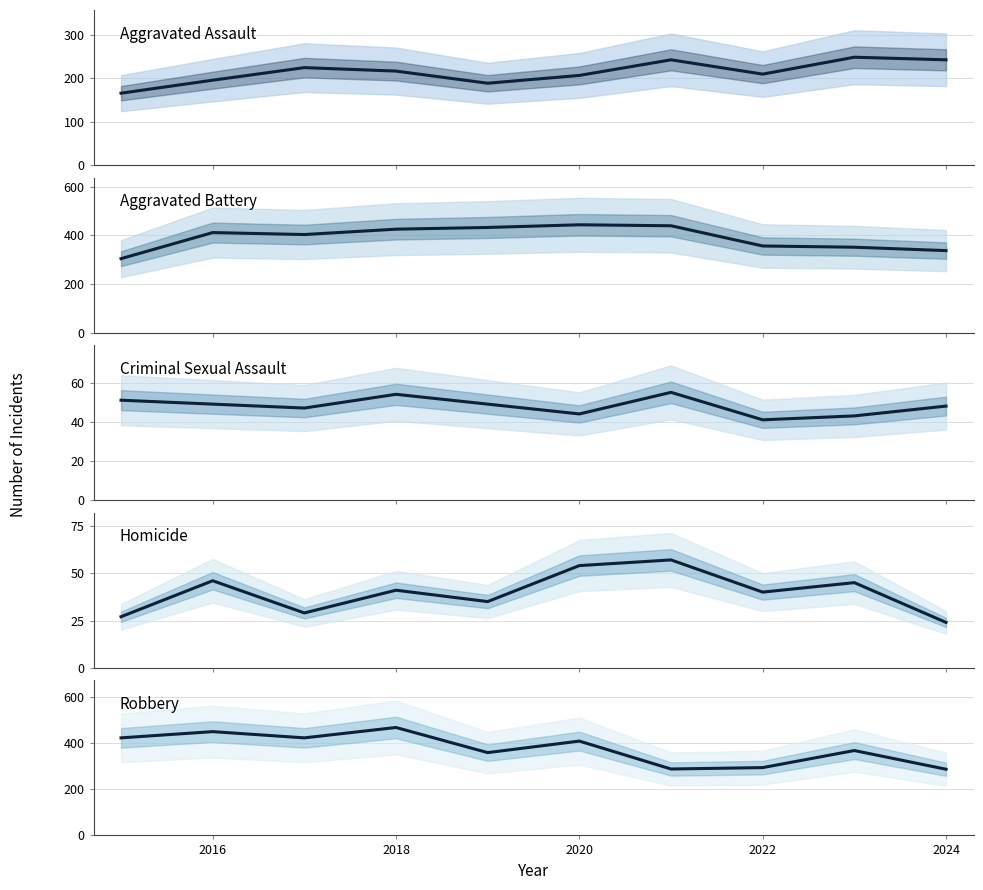

Is the value of Criminal Sexual Assault at 8 greater than the value of Robbery at 9?

No